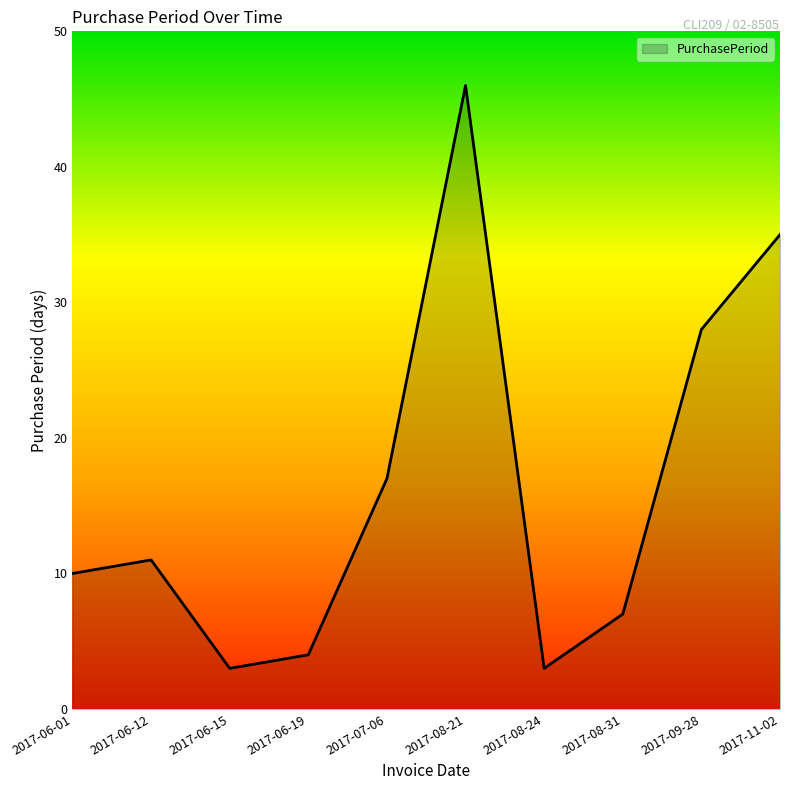

Which has a higher value, 2017-06-19 or 2017-07-06?

2017-07-06